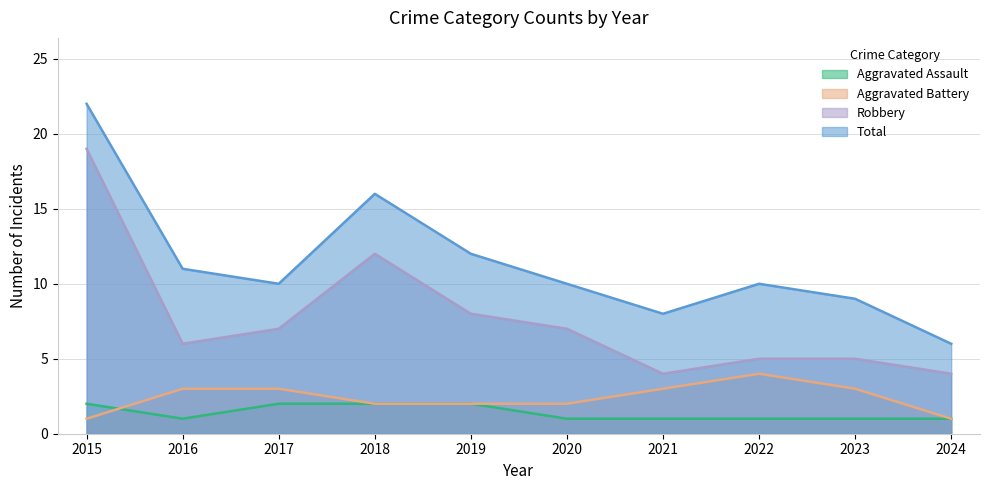

What is the minimum value shown in the chart?

1